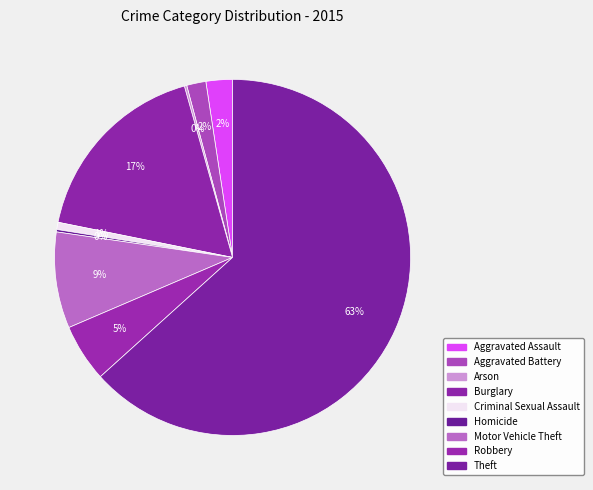

Combined, what portion of the pie is Theft and Aggravated Assault?

65.7%